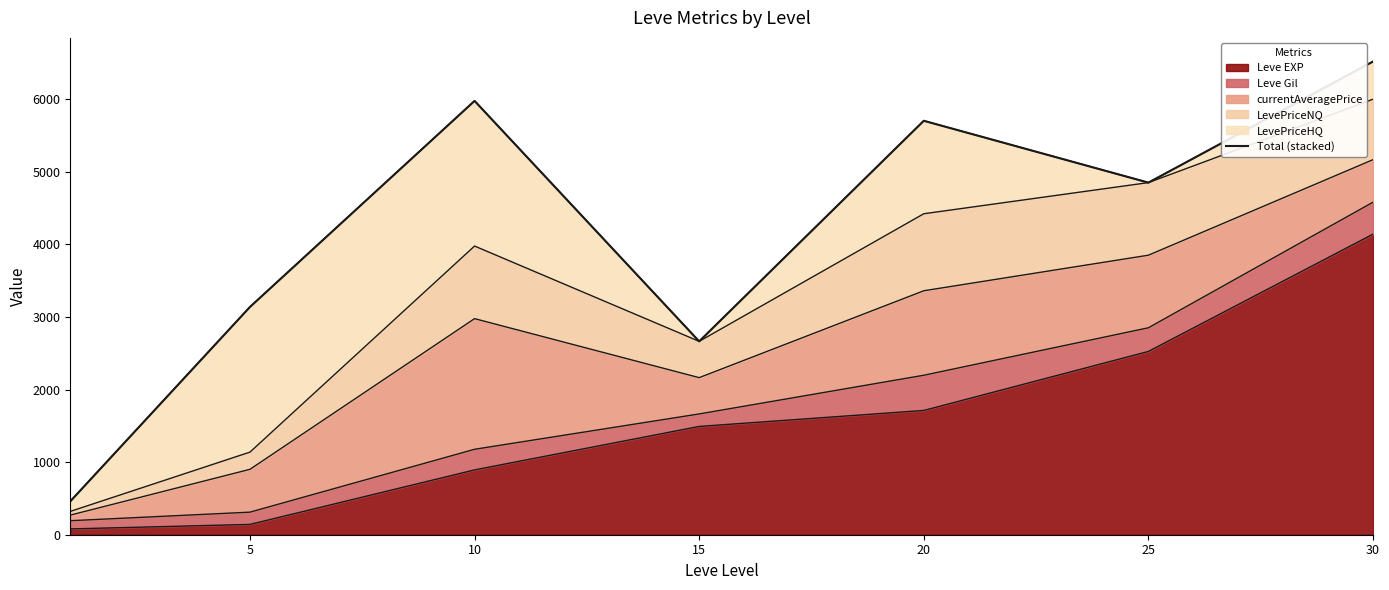

At which label does the data first exceed 4851?

10